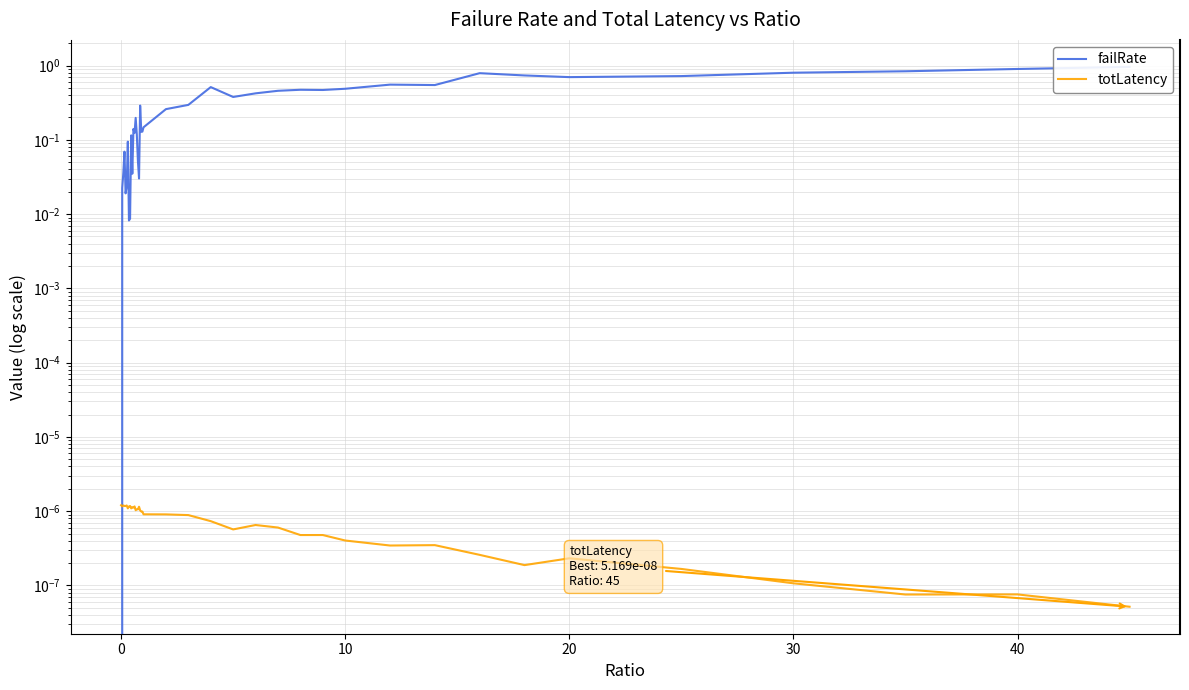

How many lines are shown in the chart?

2